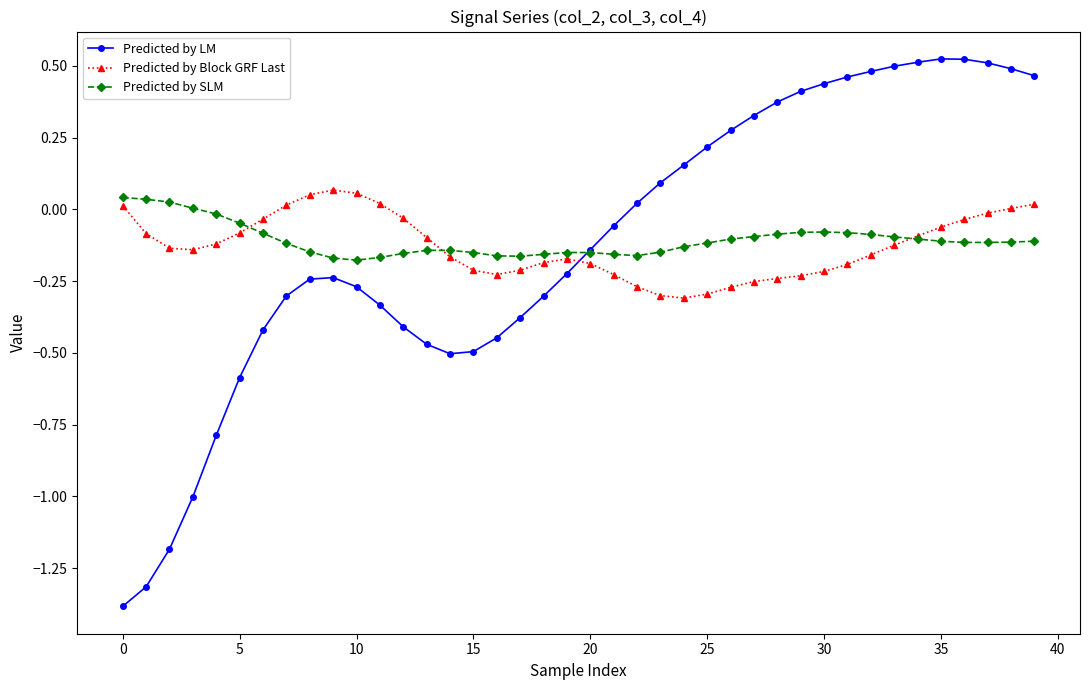

True or false: Predicted by Block GRF Last has more than 0 points higher than both neighbors.

True